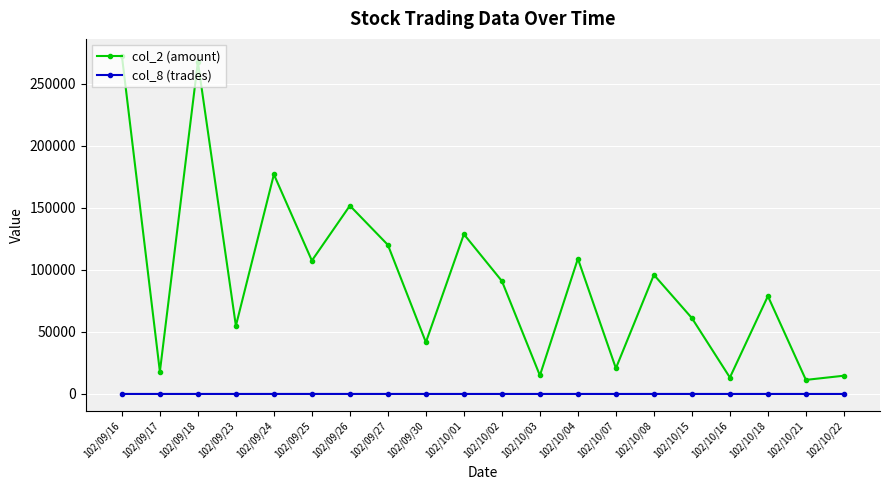

True or false: col_8 (trades) has more than 0 points higher than both neighbors.

True